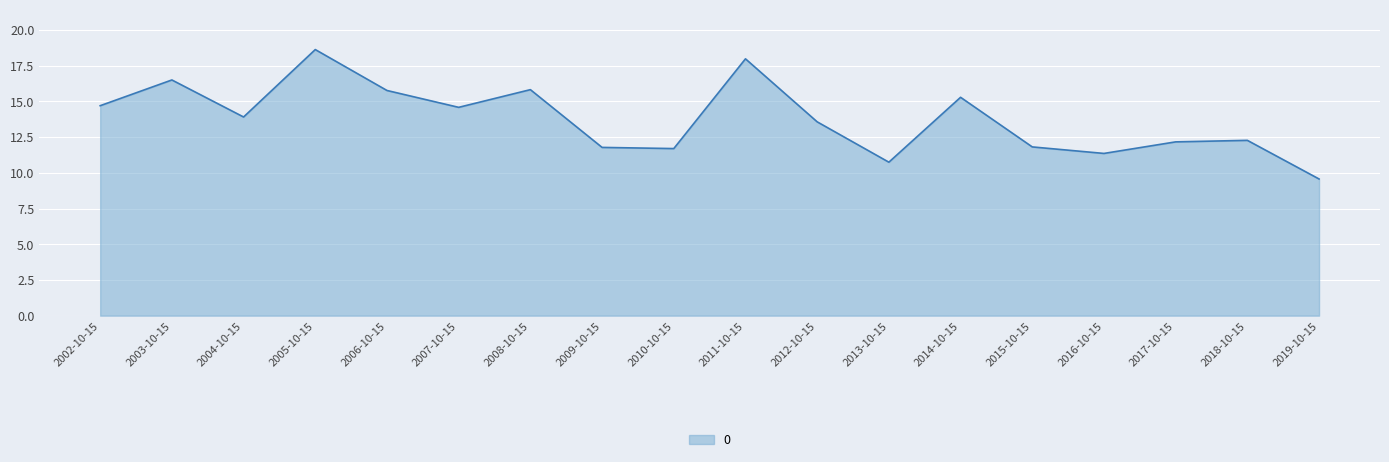

Where does the data first go above 13?

2002-10-15